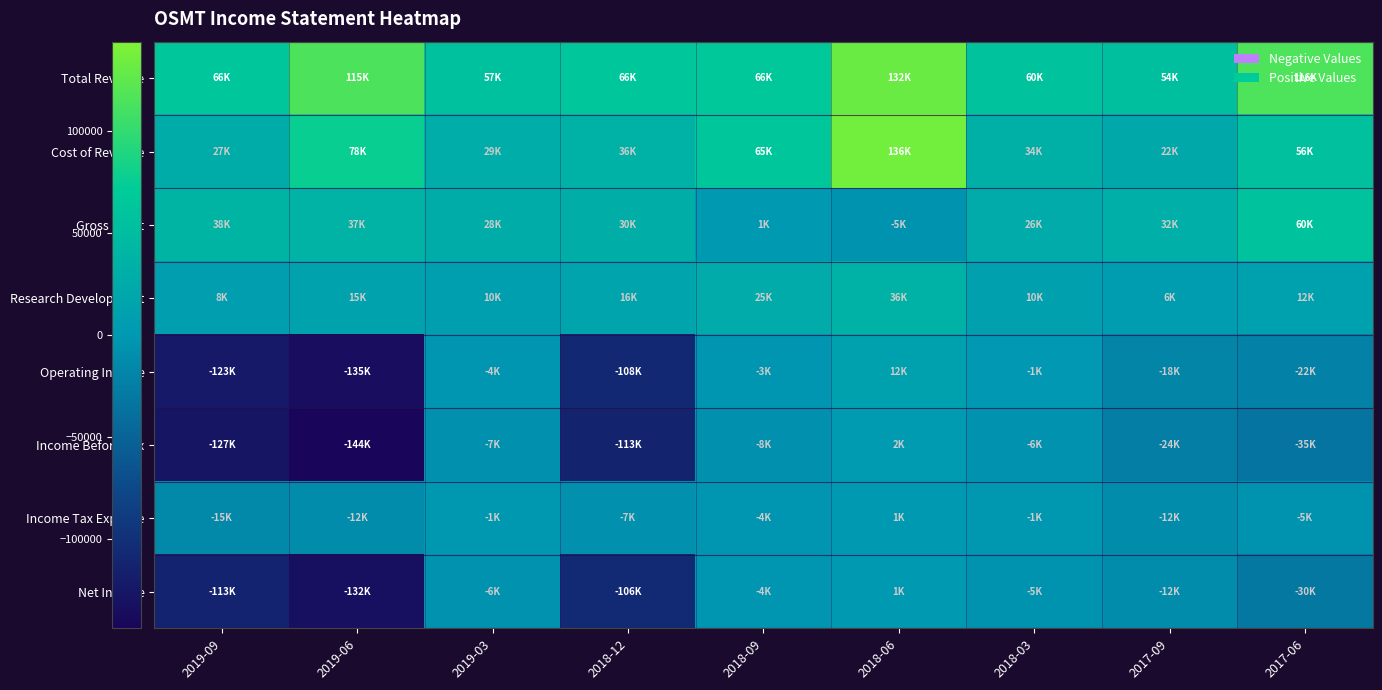

At 2019-09, list the series in order from largest to smallest.

Total Revenue, Gross Profit, Cost of Revenue, Research Development, Income Tax Expense, Net Income, Operating Income, Income Before Tax